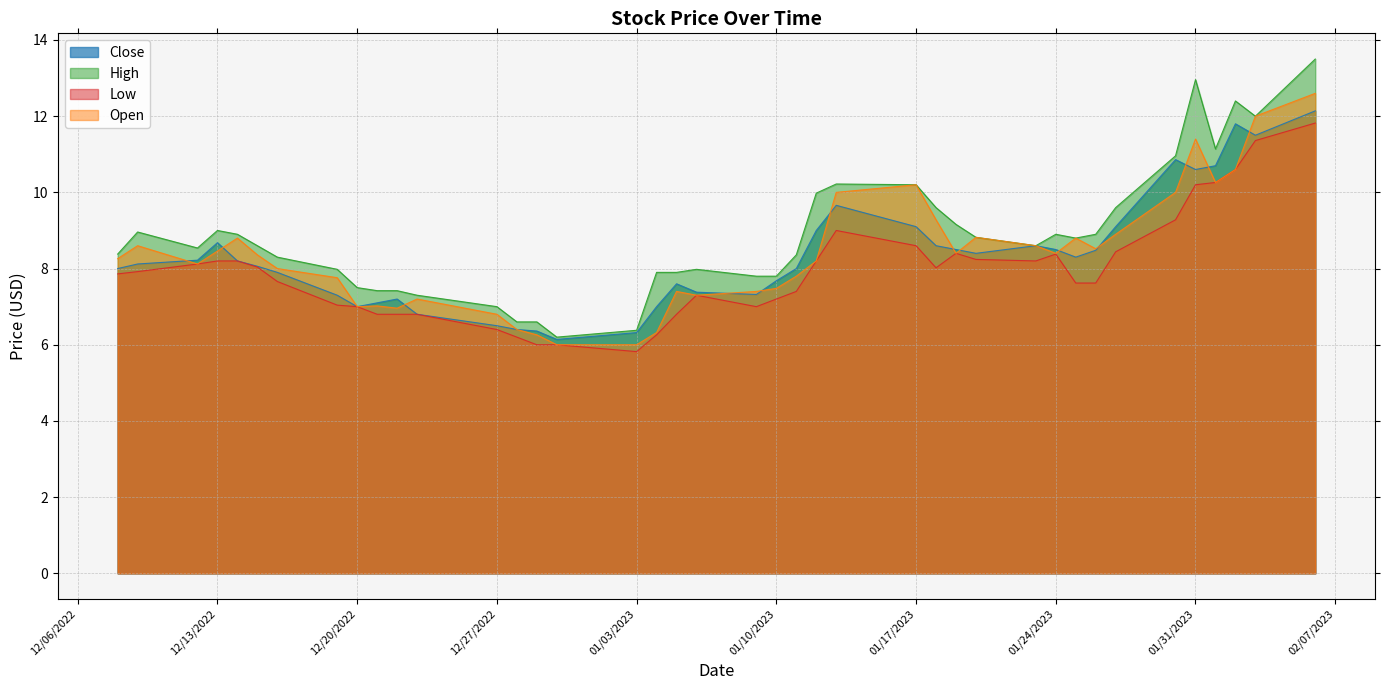

How many lines are shown in the chart?

4